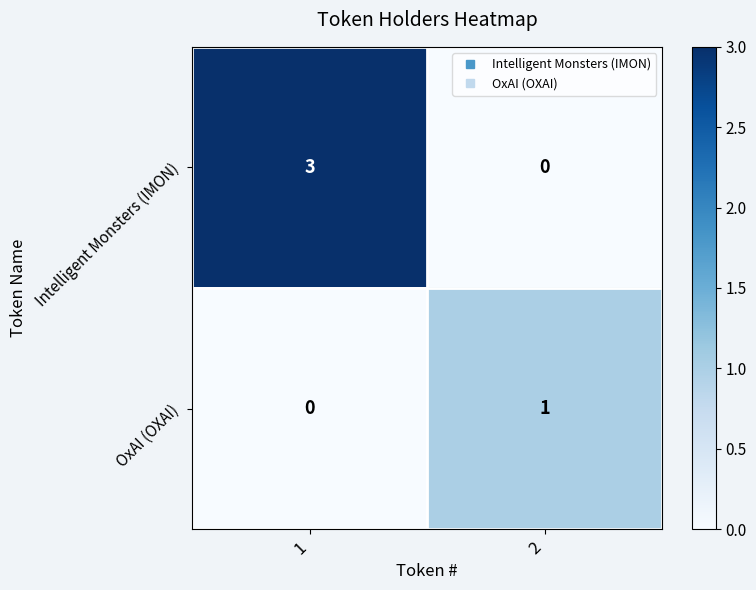

How many distinct data groups are displayed?

2